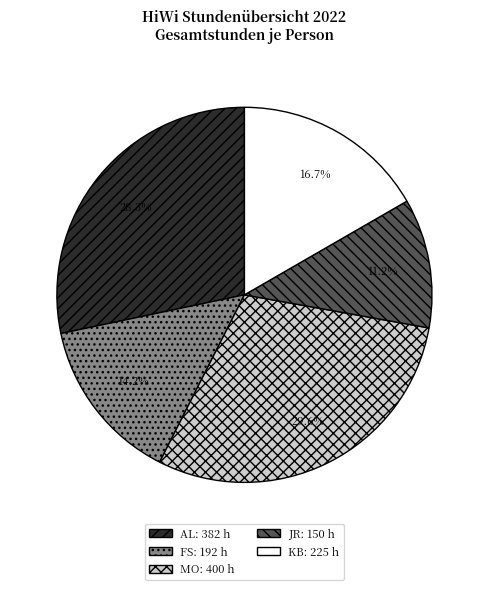

The MO slice represents 18% of the pie. True or false?

False